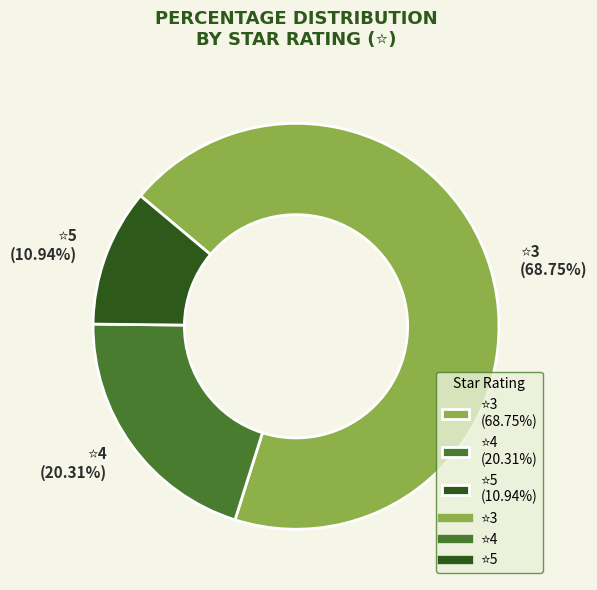

Is there any slice that represents more than half of the pie?

Yes